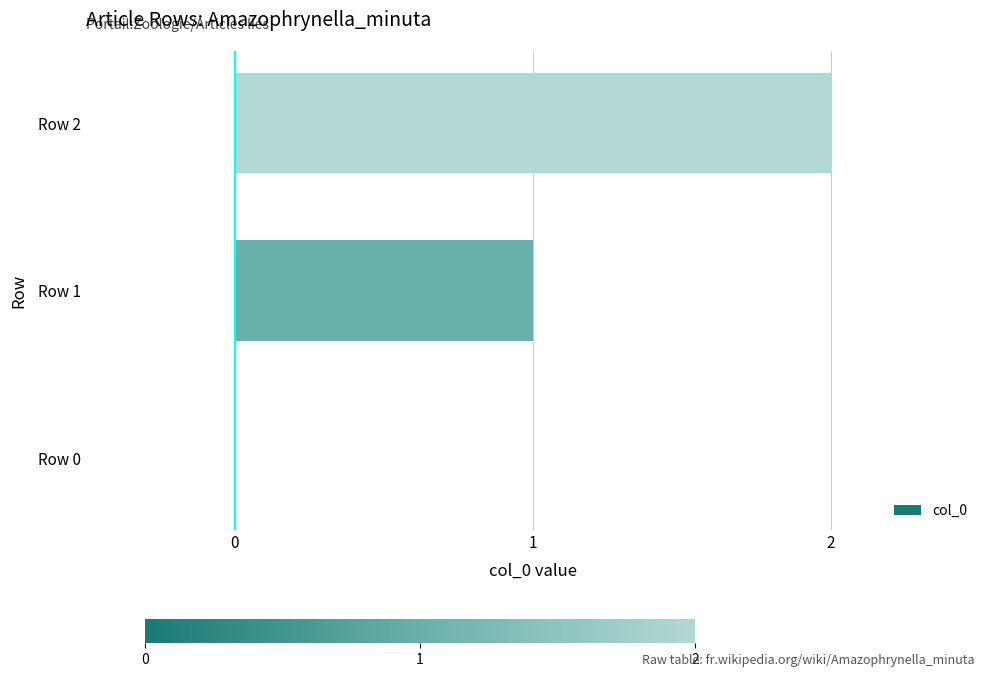

At which label is the value closest to 1?

Row 1